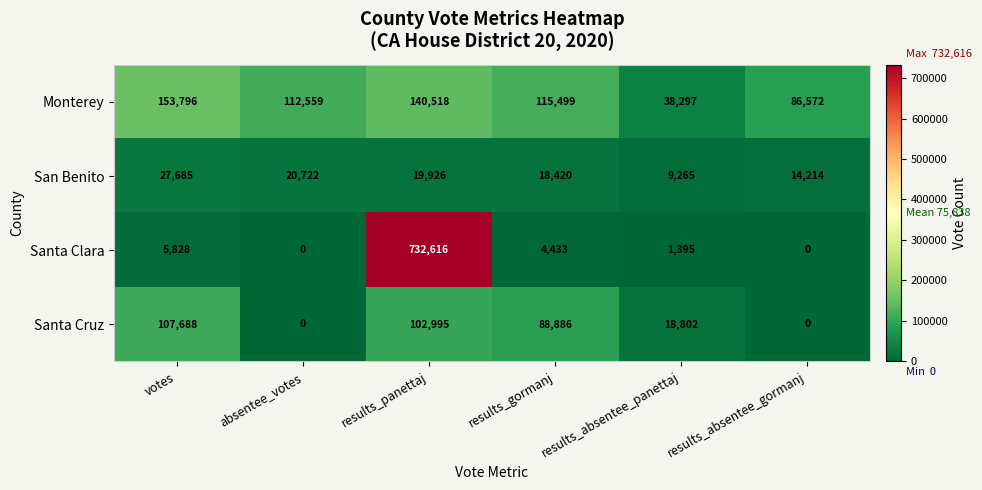

At how many categories does at least one series exceed 516577?

1